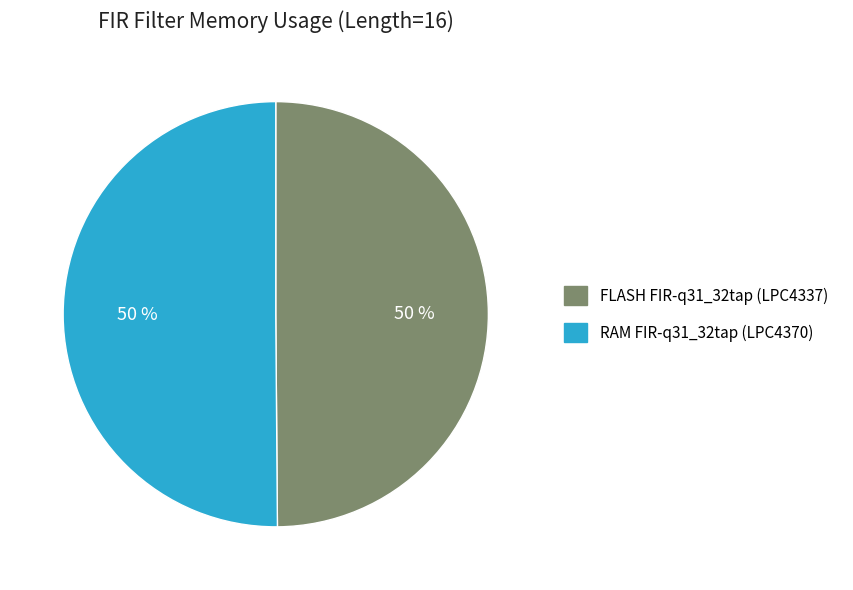

What percentage is the RAM FIR-q31_32tap (LPC4370) slice, to the nearest percent?

50%